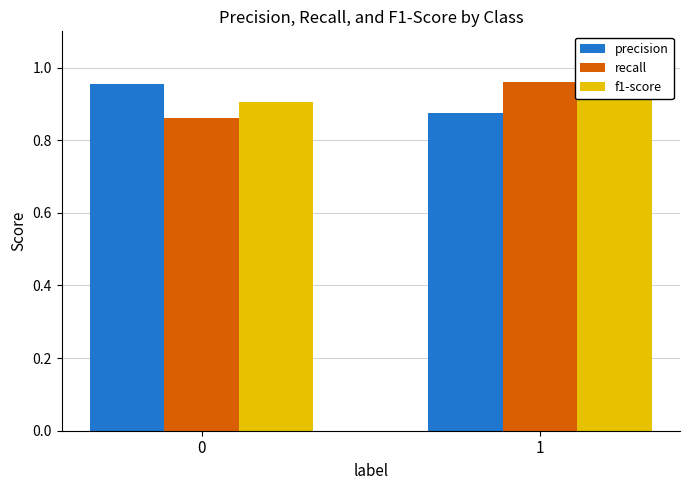

What is the value of the recall bar at the 1st from the left?

0.9